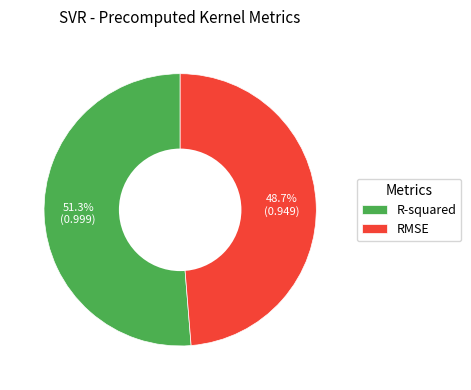

Which slice represents more than half of the pie?

R-squared